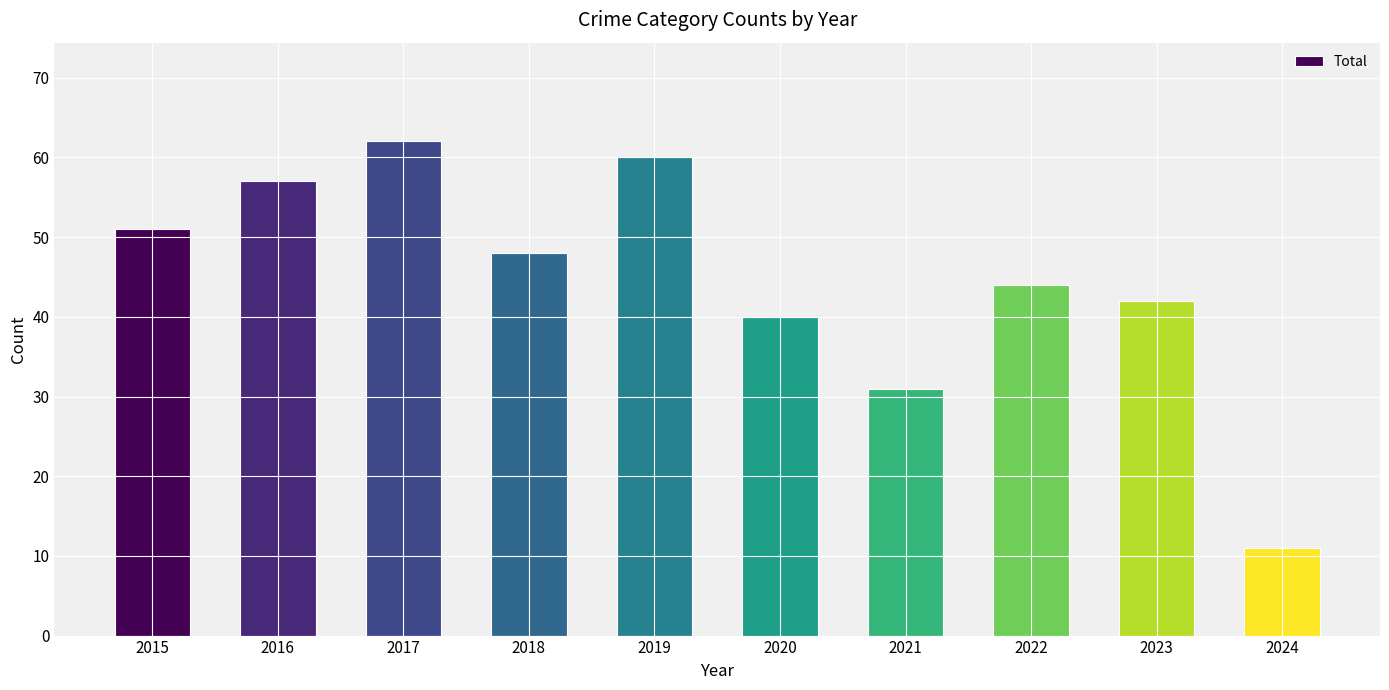

What is the change in value from 2021 to 2022?

+13